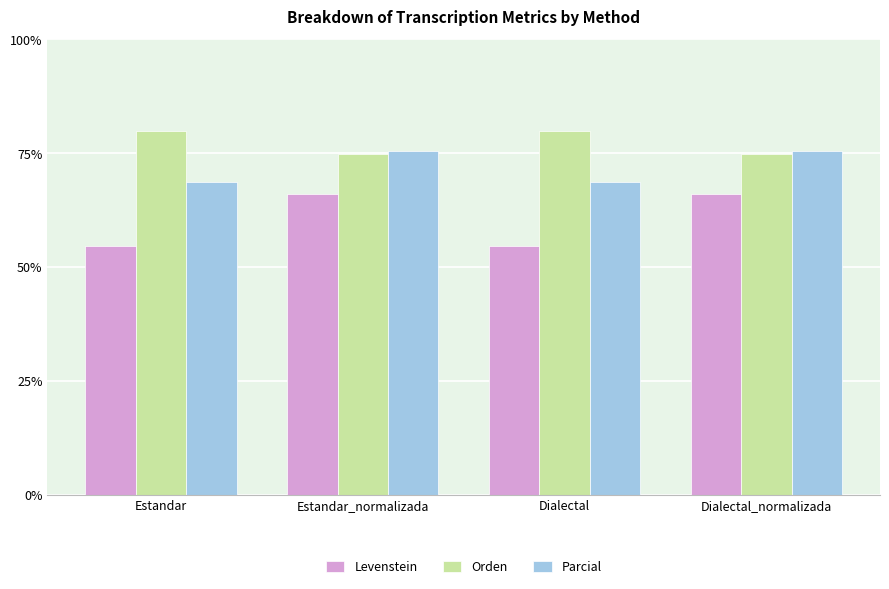

How many data points does each series have?

4